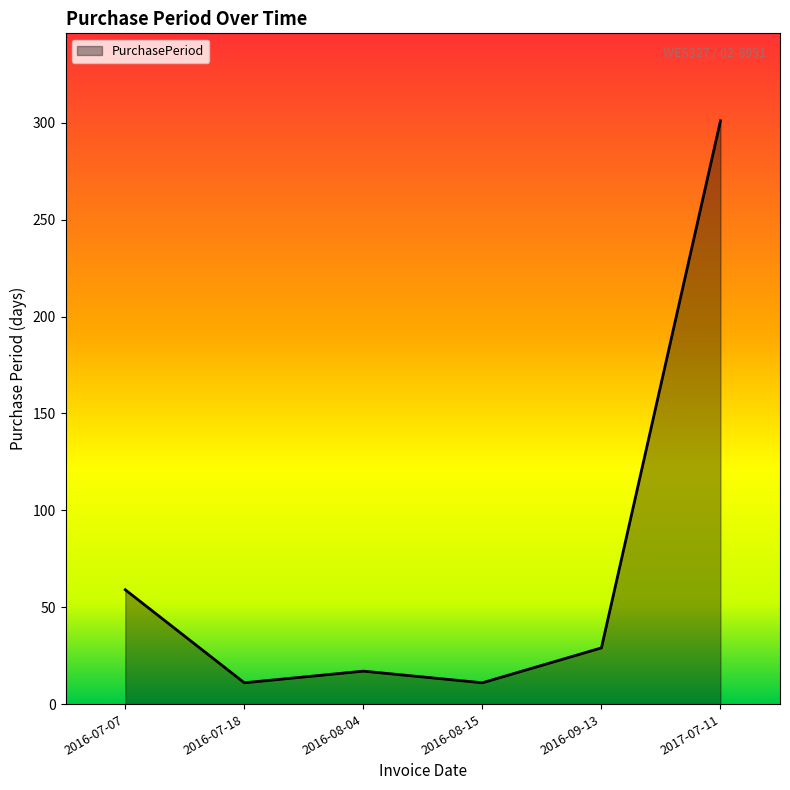

Is it true that the value at 2017-07-11 is 178?

False